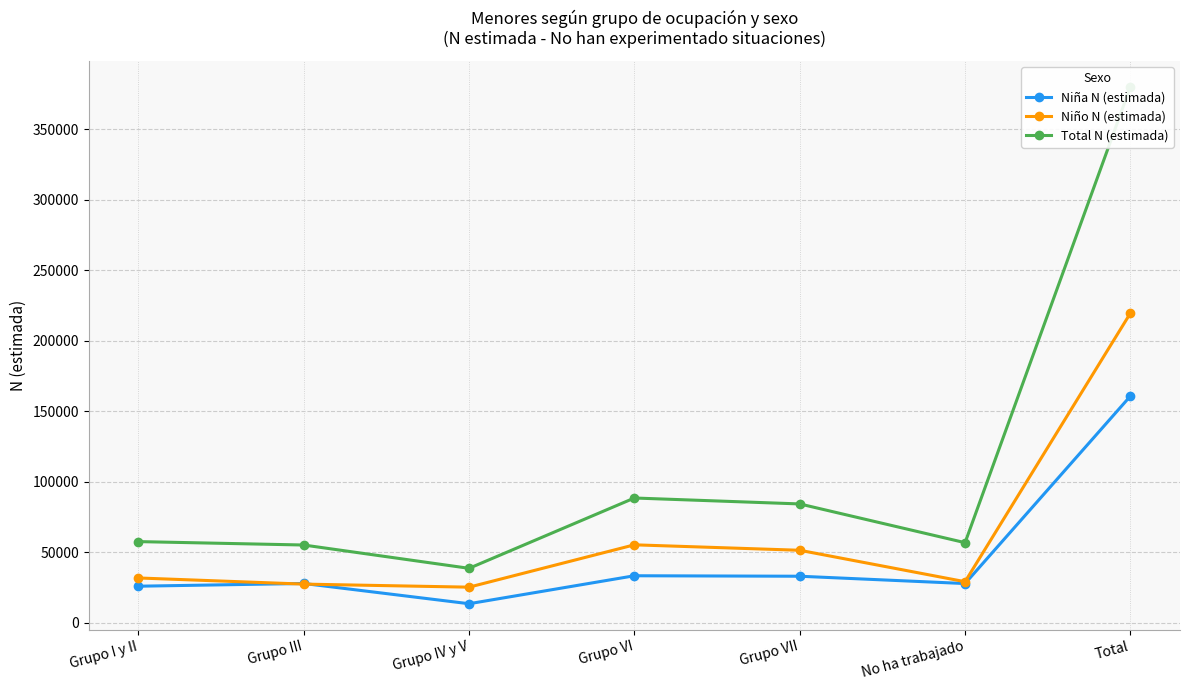

Between Grupo I y II and Grupo III, which series saw the biggest shift?

Niño N (estimada)